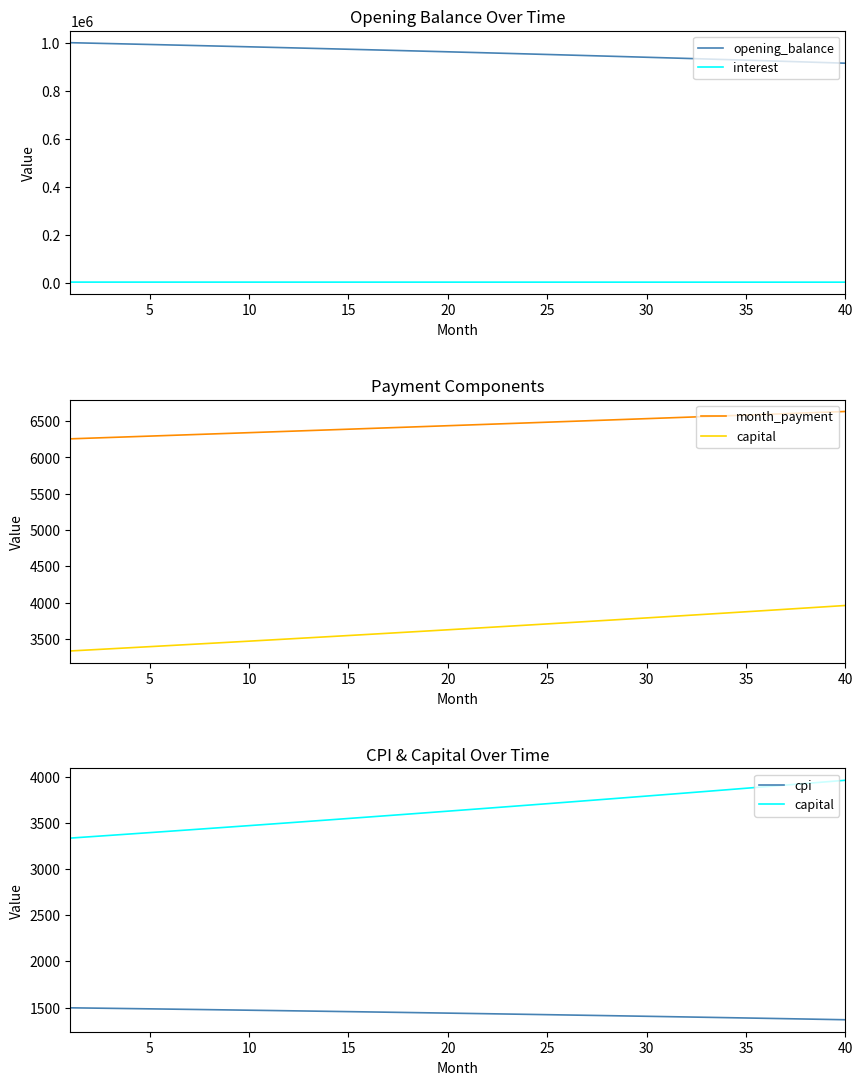

What is the maximum value for month_payment?

6632.6